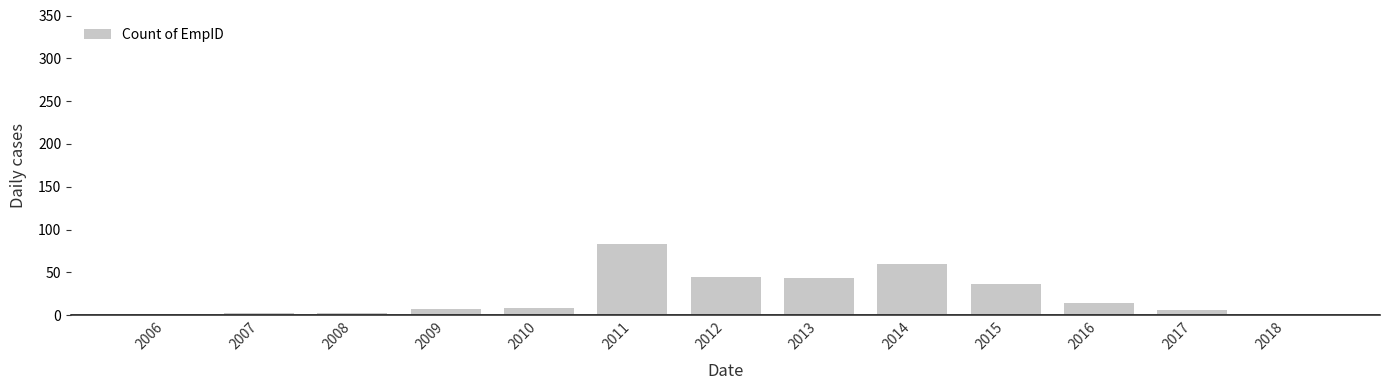

Are the bars grouped side by side (vs. stacked)?

No